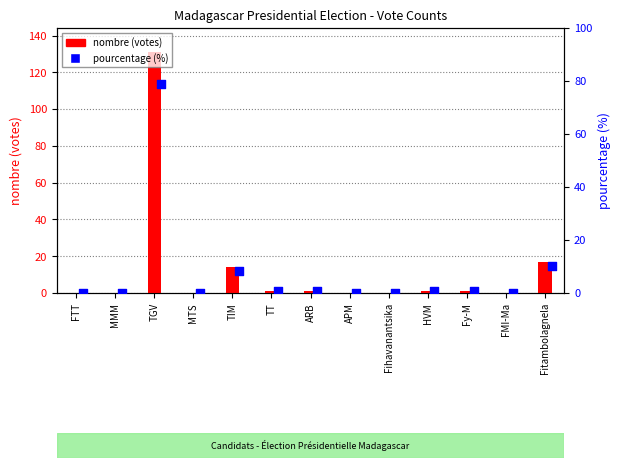

At which category is the sum across all series the highest?

TGV